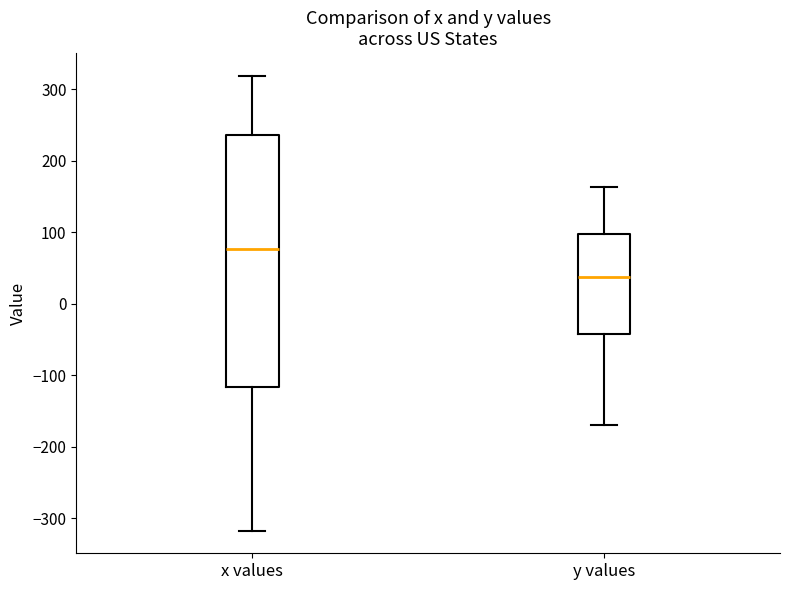

Which box is the tallest, from its lower edge to its upper edge?

x values